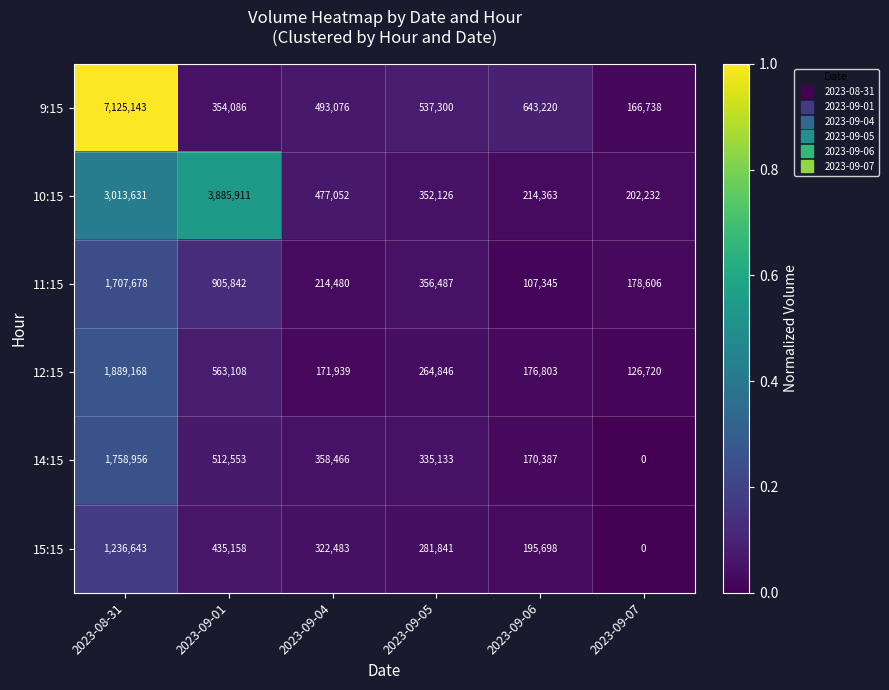

At which category does the chart reach its peak across all series?

2023-08-31